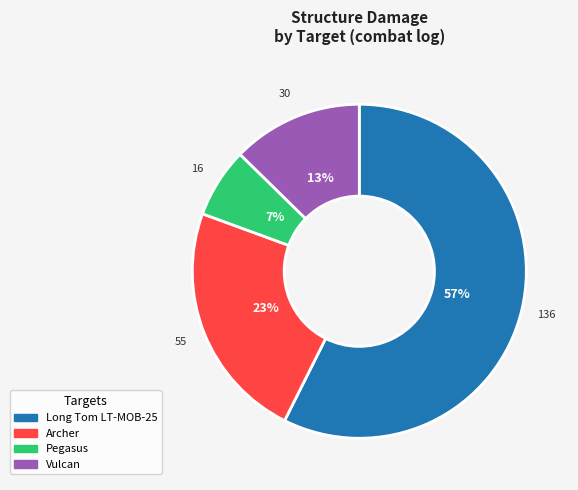

Is there a majority slice in this chart?

Yes